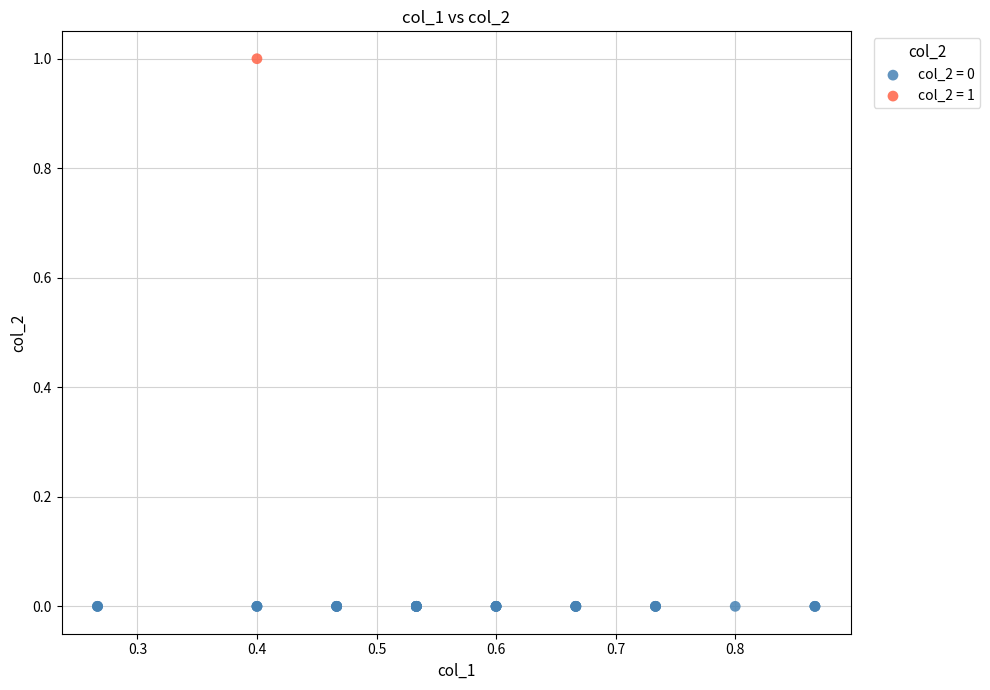

Which series contains the lowest Y value?

col_2 = 0